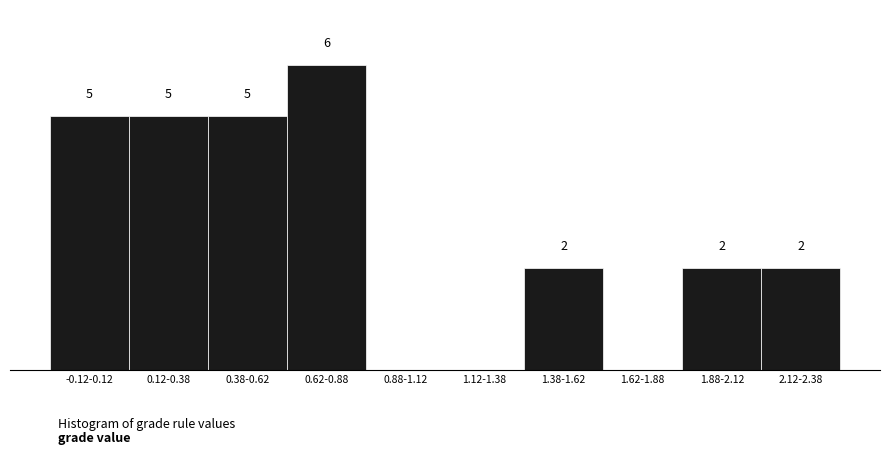

Between 1.38-1.62 and 1.62-1.88, which is larger?

1.38-1.62